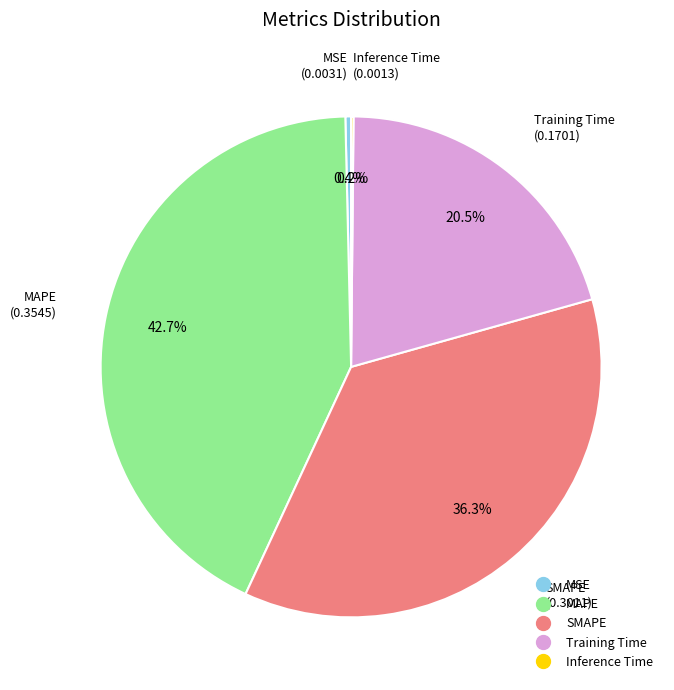

Does MAPE account for over 50% of the chart?

No